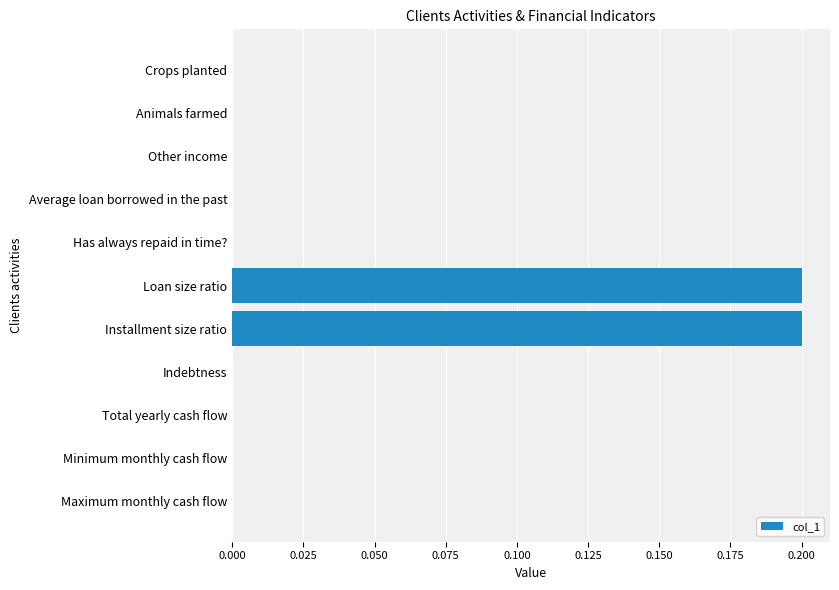

The value at Crops planted is 0.1. True or false?

False